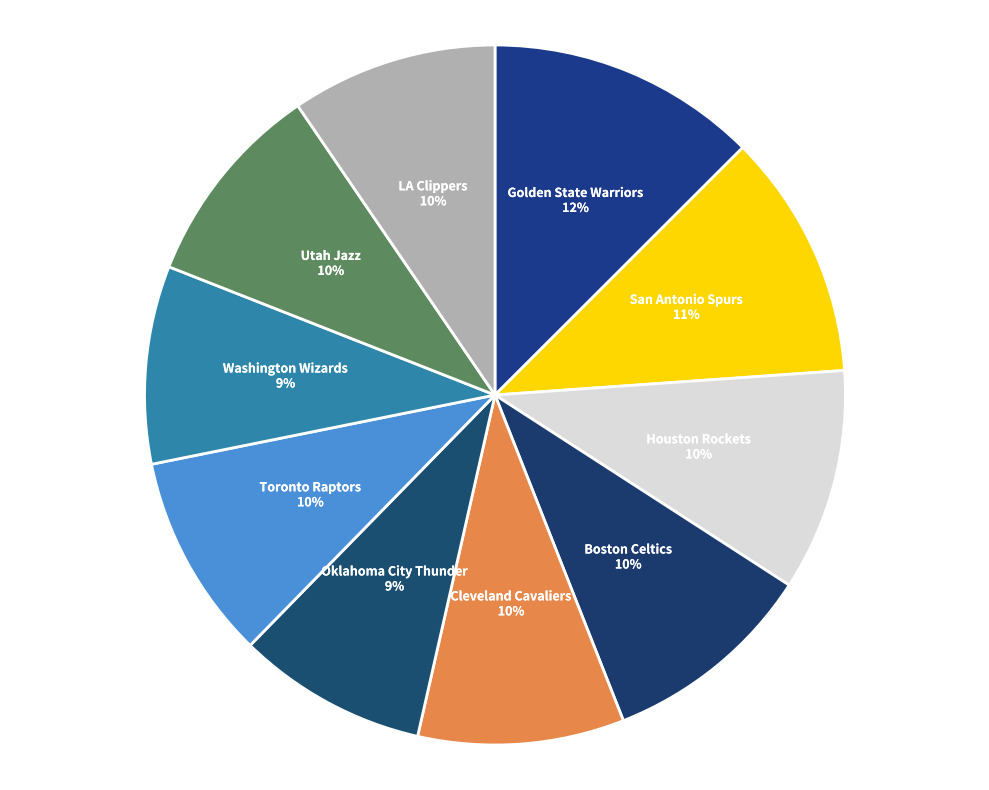

Does Houston Rockets represent more than half of the total?

No